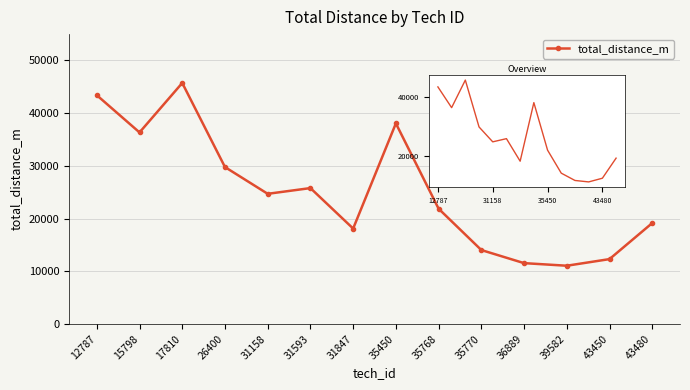

What is the difference between the second highest and second lowest values?

31863